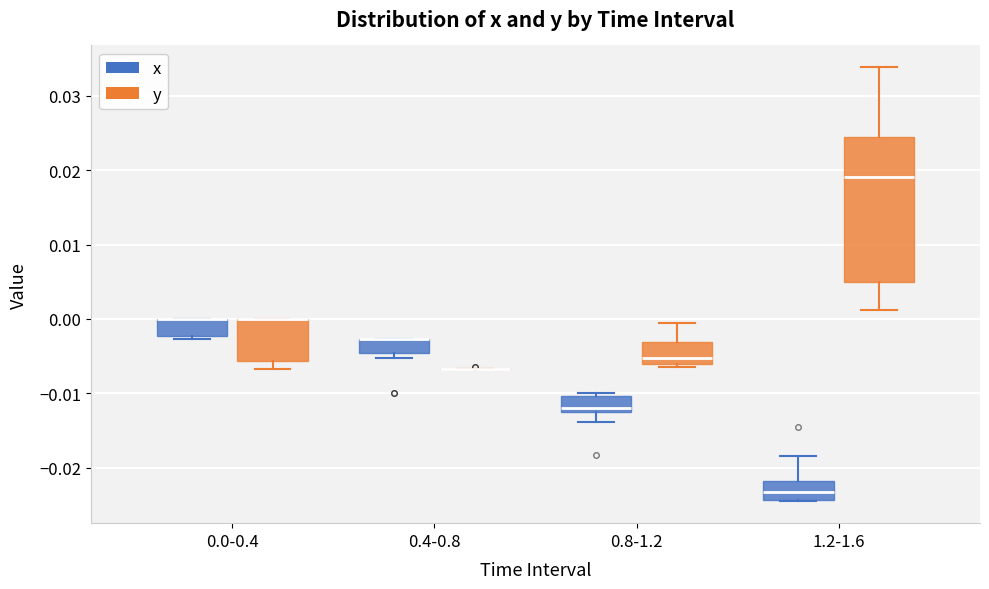

Reading left to right, transcribe this box plot: for each box, give where its median line is, the range the box spans, and where its two whiskers end, as read against the y-axis. The values are not printed on the chart, so give them approximately, as read against the axis.

0.0-0.4 (x): median 0.000 (drawn on the box's upper edge), box -0.002 to 0.000, whiskers -0.003 to 0.000
0.0-0.4 (y): median 0.000 (drawn on the box's upper edge), box -0.006 to 0.000, whiskers -0.007 to 0.000
0.4-0.8 (x): median -0.003 (drawn on the box's upper edge), box -0.005 to -0.003, whiskers -0.005 (just below the box's lower edge) to -0.003
0.4-0.8 (y): box collapsed to a line at -0.007, whiskers -0.007 to -0.007
0.8-1.2 (x): median -0.012 (just above the box's lower edge), box -0.012 to -0.010, whiskers -0.014 to -0.010 (just above the box's upper edge)
0.8-1.2 (y): median -0.005, box -0.006 to -0.003, whiskers -0.007 to -0.001
1.2-1.6 (x): median -0.023, box -0.024 to -0.022, whiskers -0.025 to -0.018
1.2-1.6 (y): median 0.019, box 0.005 to 0.024, whiskers 0.001 to 0.034